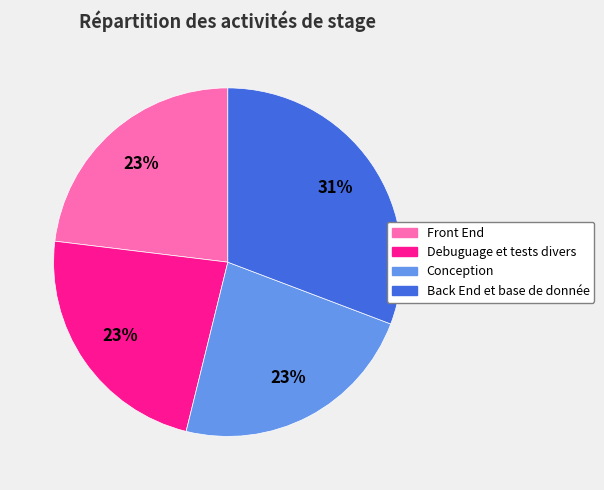

Combined, do Back End et base de donnée and Front End account for over 50%?

Yes